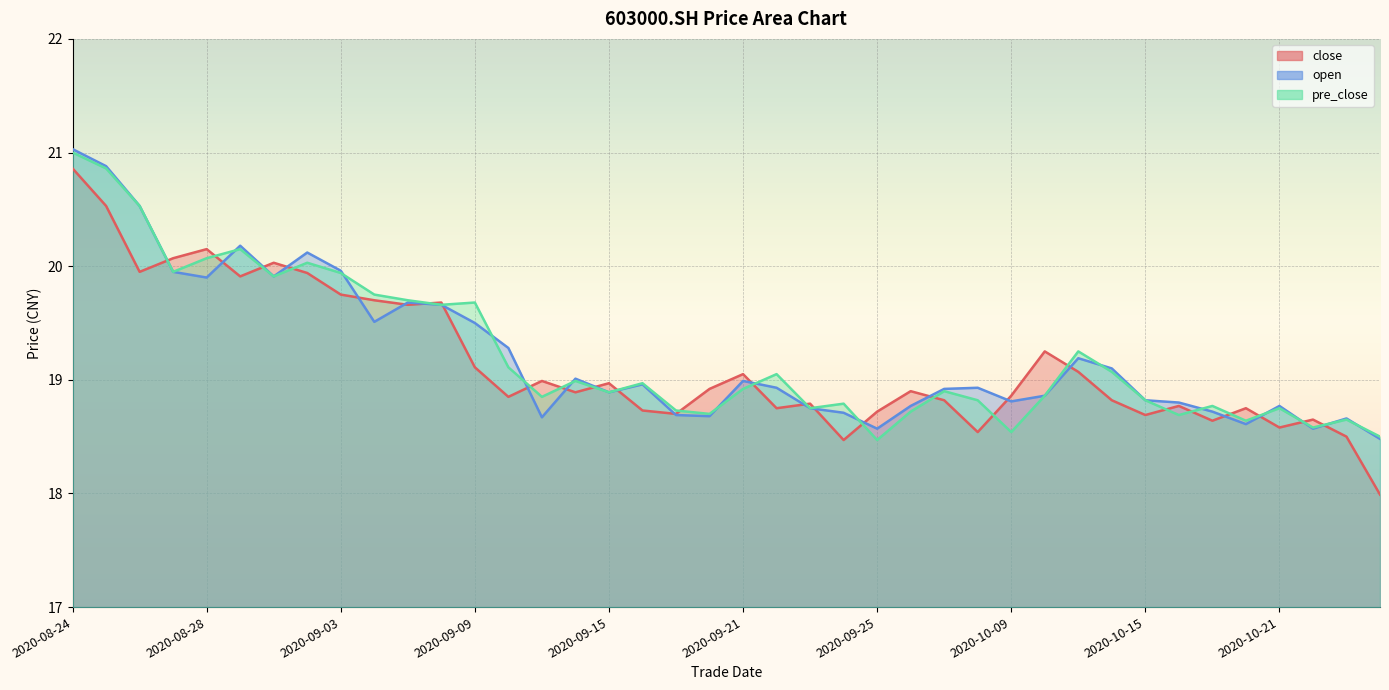

Is the value of pre_close at 20200929 greater than the value of close at 20200915?

No